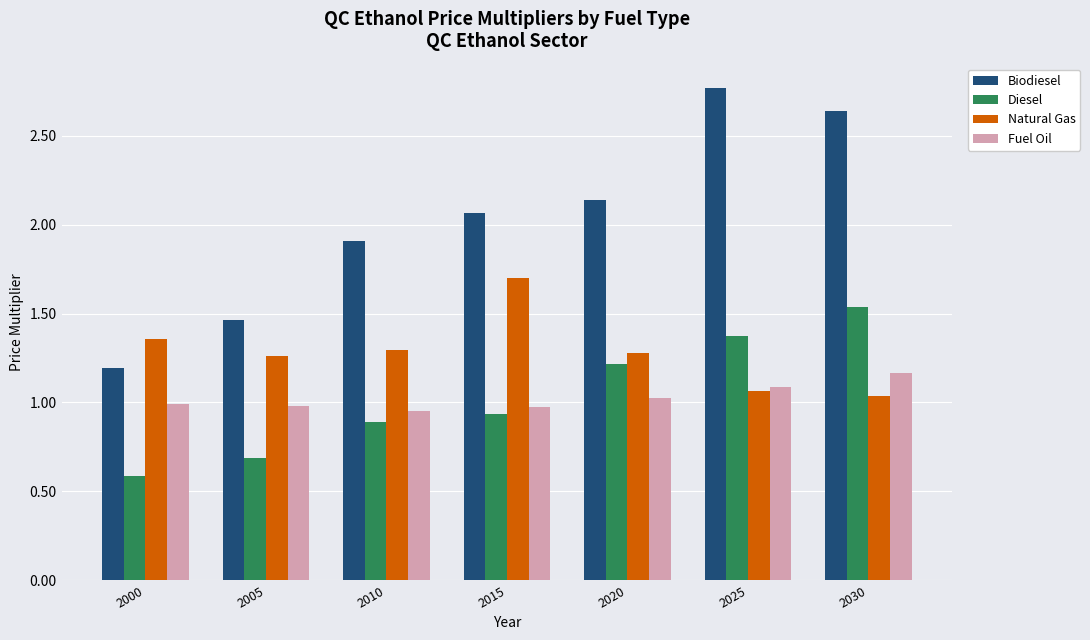

What is the difference between the second highest and second lowest values in the Natural Gas series?

0.3